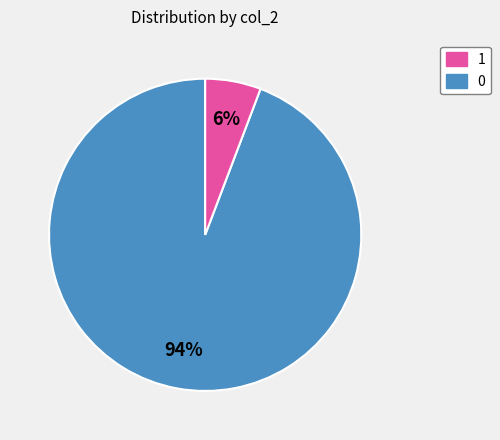

Is there a majority slice in this chart?

Yes